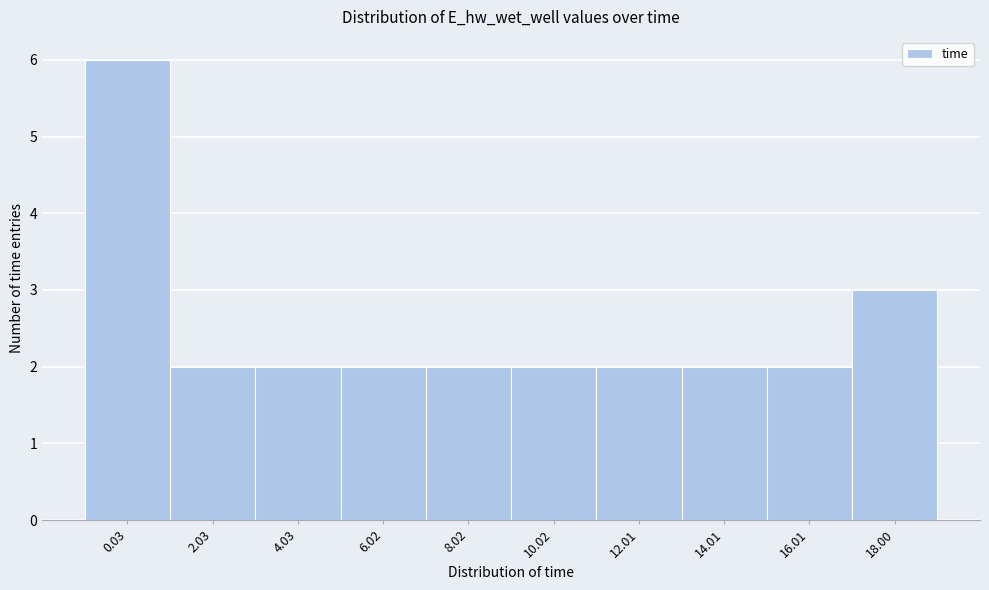

Reading right to left, extract all data points from this chart.

18.00=3	16.01=2	14.01=2	12.01=2	10.02=2	8.02=2	6.02=2	4.03=2	2.03=2	0.03=6